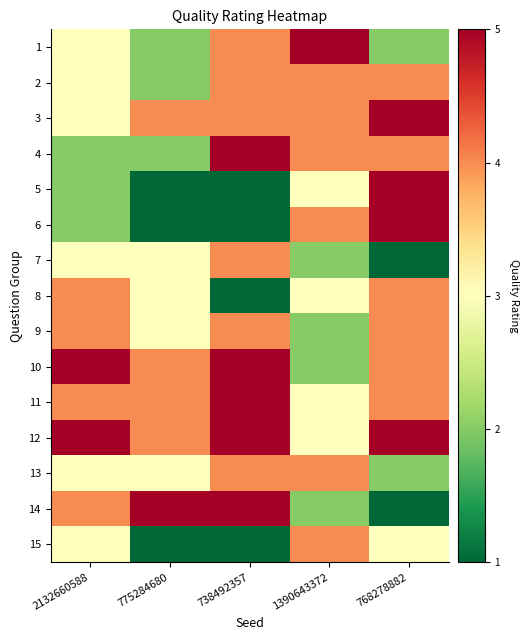

At which category does the chart reach its minimum across all series?

775284680